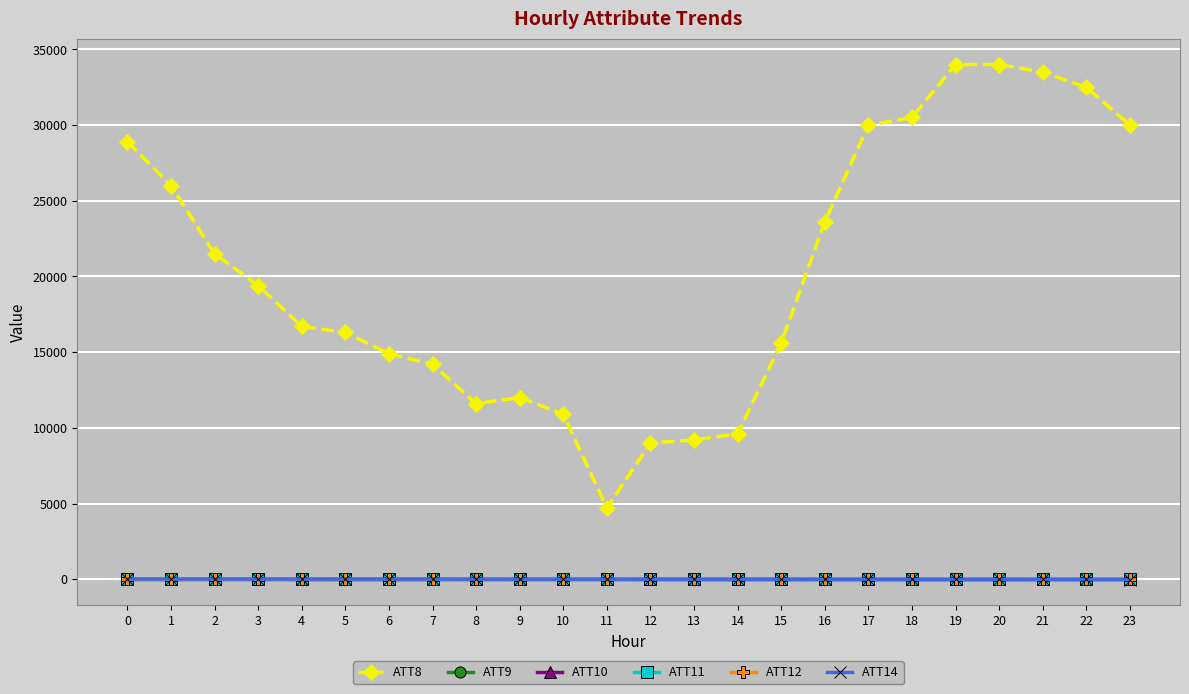

Is the value of ATT11 at 2 greater than the value of ATT8 at 1?

No